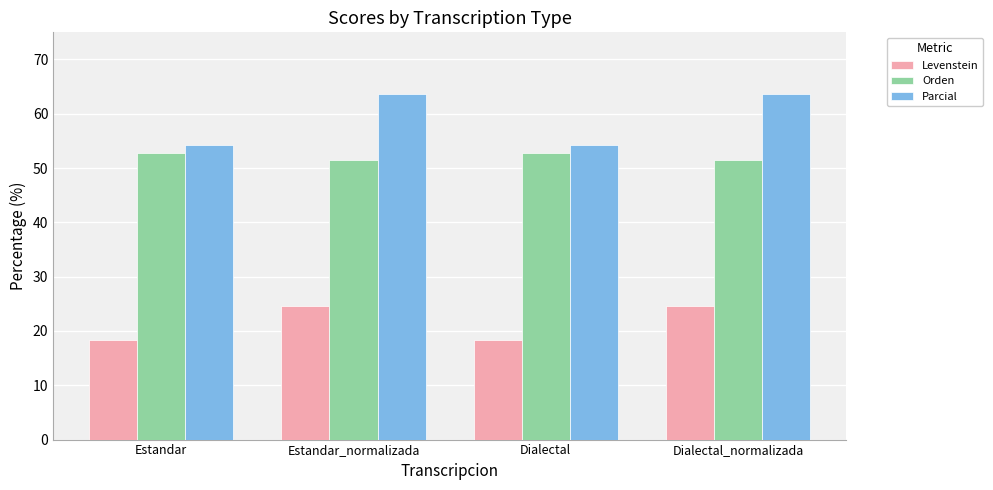

What is the smallest value displayed?

18.3